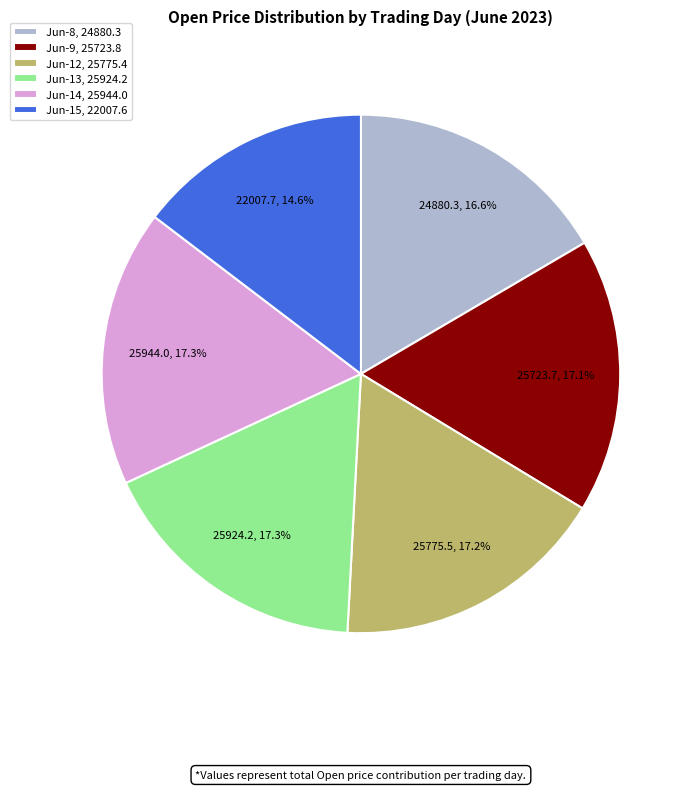

What percentage is NOT represented by Jun-15, 22007.6?

85.4%